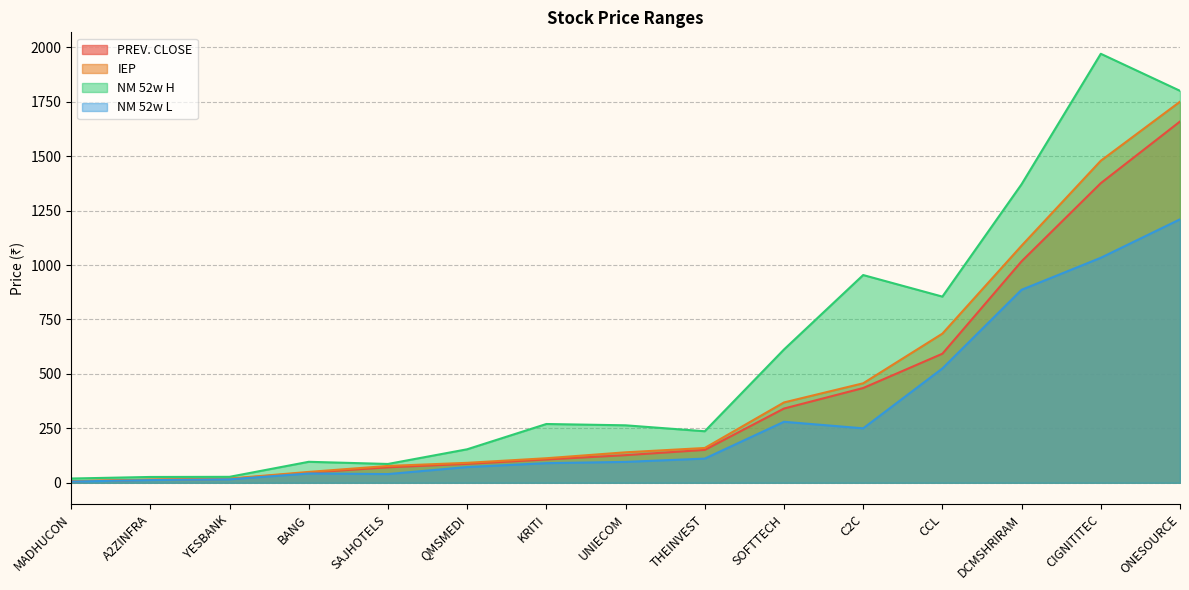

What is the difference between the NM 52w L values at UNIECOM and CIGNITITEC?

937.2